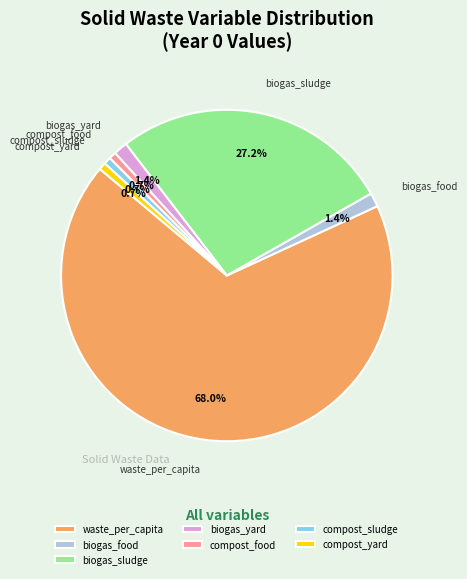

Count the number of slices in the pie.

7